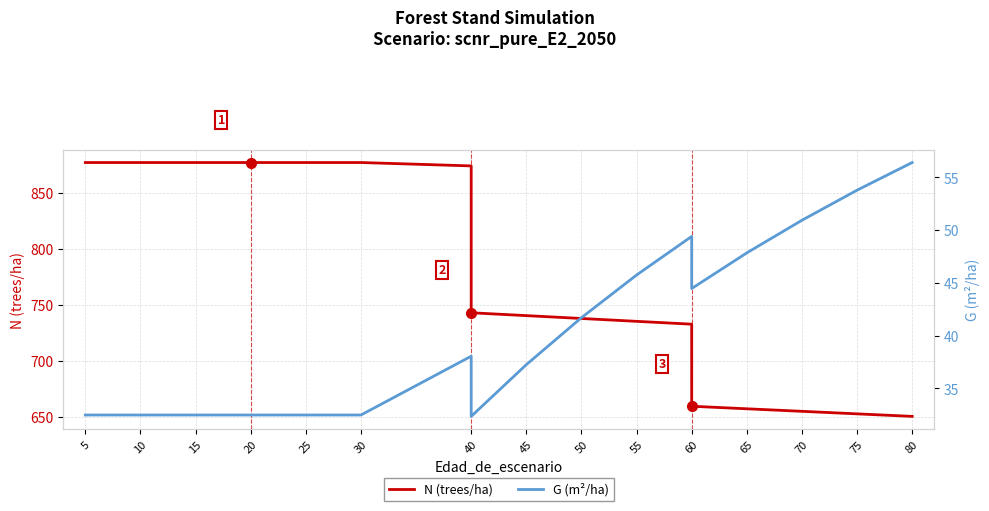

The value of N (trees/ha) at 10 is 877.1. True or false?

True